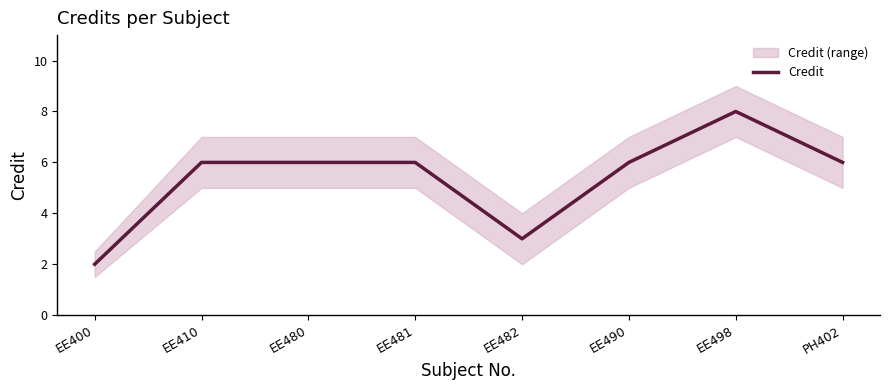

What is the value of the 4th point from the left?

6